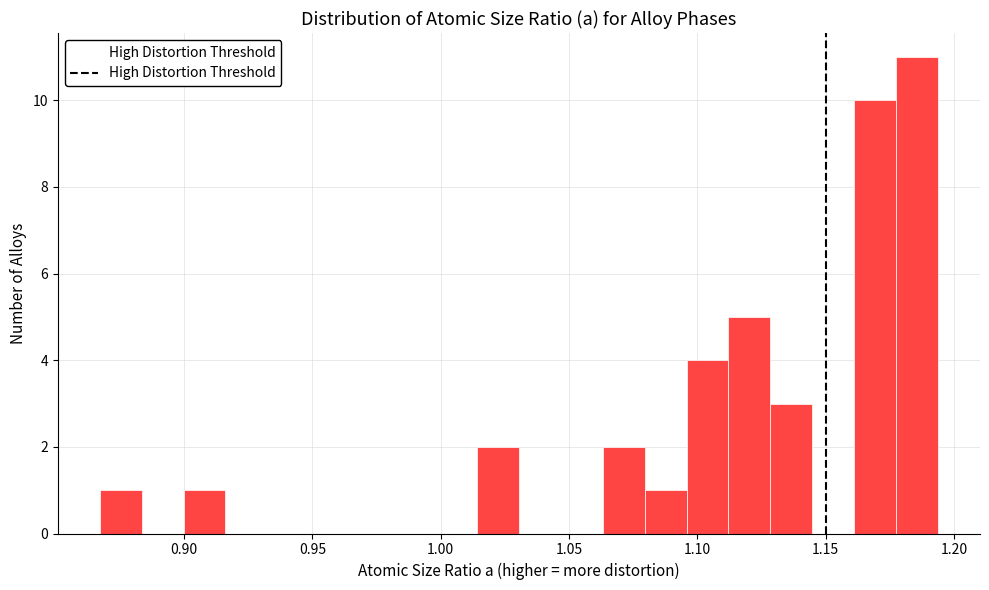

Read against the x-axis, roughly where is the centre of the tallest bar?

1.185